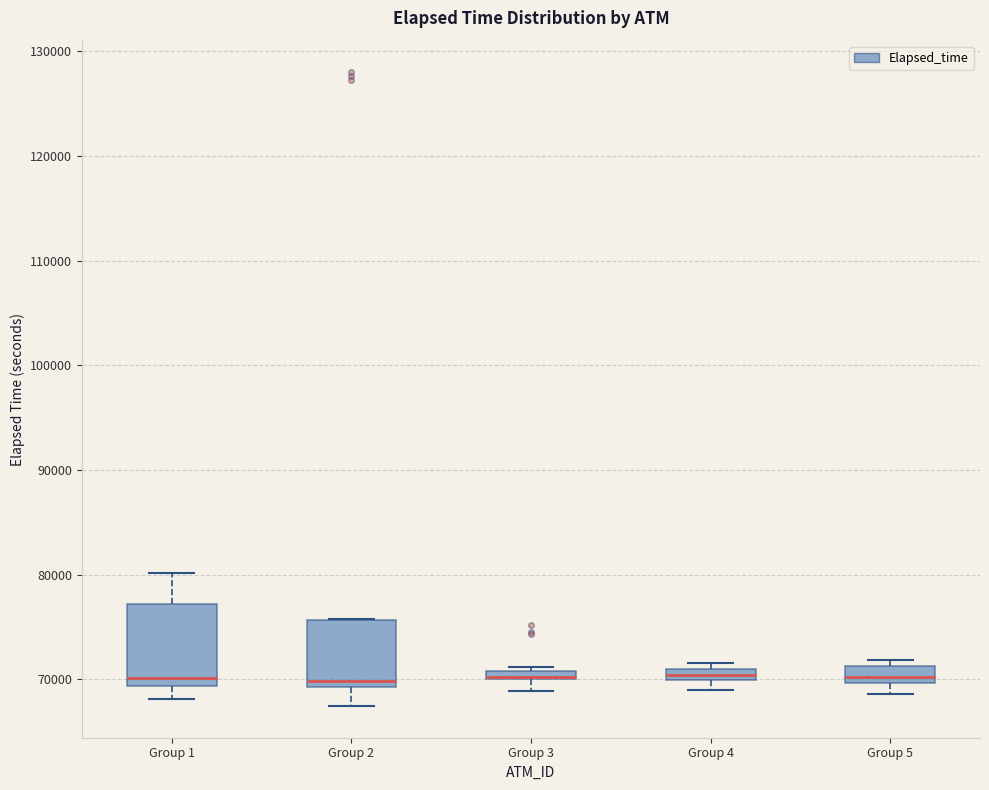

Where does the lower whisker of the box for Group 2 end on the y-axis? The values are not printed on the chart, so give them approximately, as read against the axis.

67000